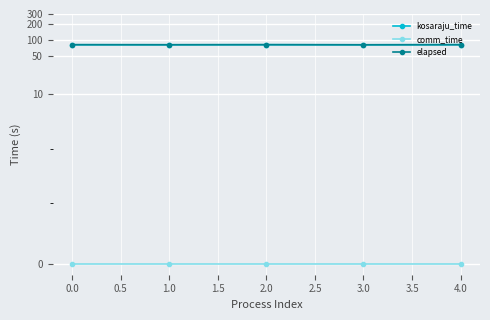

True or false: kosaraju_time and elapsed cross at least once.

False